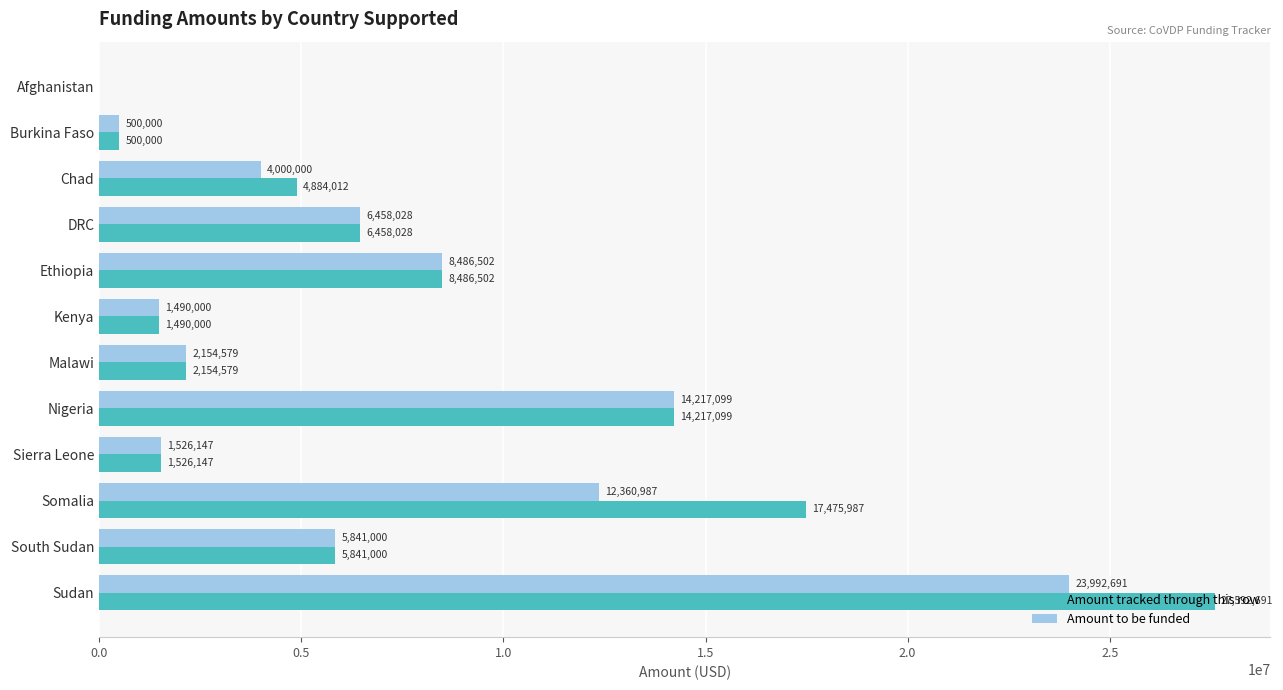

What is the sum of all Amount to be funded values?

81027032.3